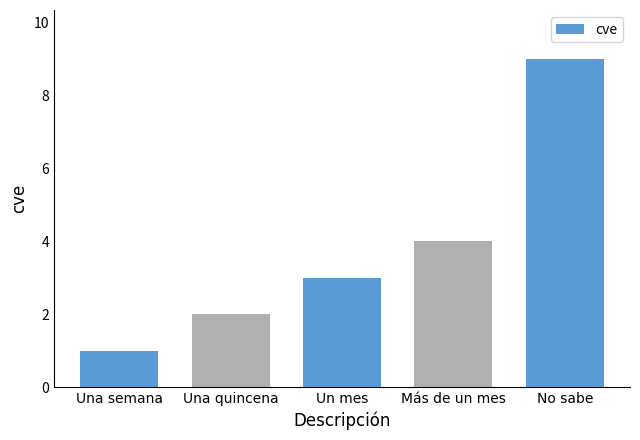

How many data points does each series have?

5